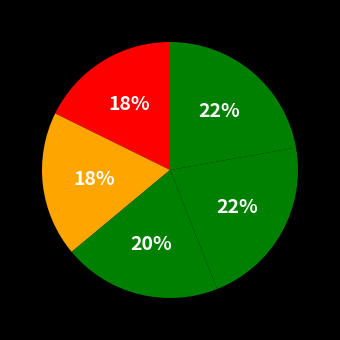

Count the number of slices in the pie.

5